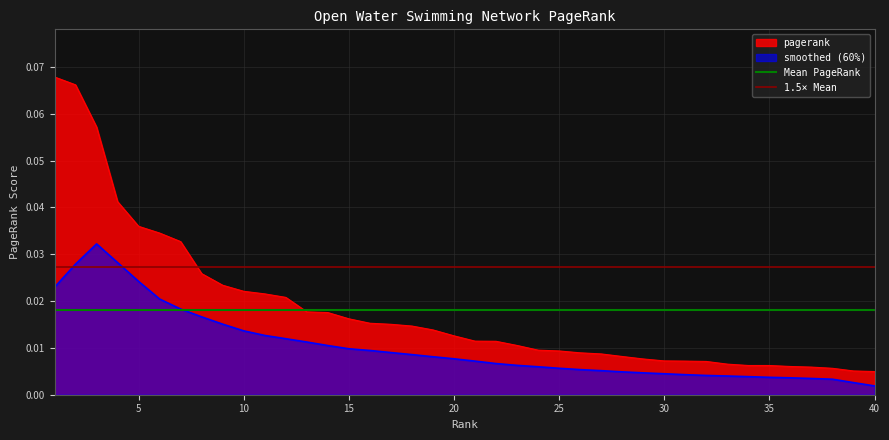

The value of 1.5× Mean at 5 is 0.0. True or false?

False